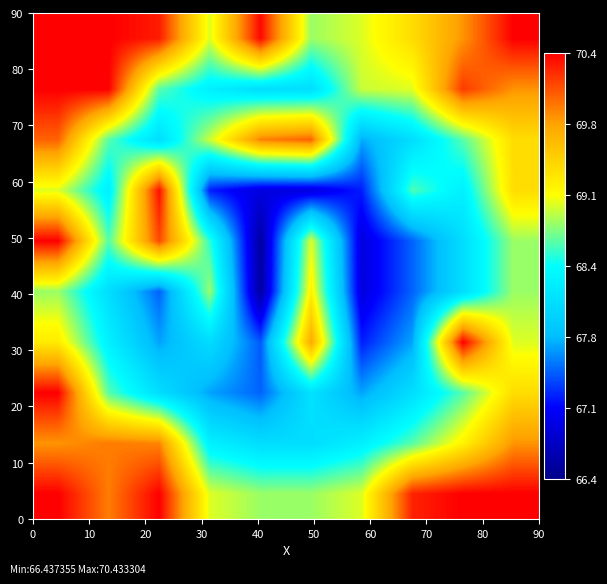

Reading right to left, transcribe all the data shown in this chart.

row_0: 90=70.4	80=70.4	70=70.3	60=69.0	50=68.8	40=68.8	30=69.0	20=70.4	10=69.9	0=70.4
row_1: 90=69.8	80=69.2	70=68.7	60=68.3	50=68.1	40=68.1	30=68.3	20=69.9	10=69.9	0=69.8
row_2: 90=69.3	80=68.7	70=68.1	60=67.7	50=68.1	40=67.5	30=67.7	20=68.1	10=68.7	0=70.4
row_3: 90=69.0	80=70.4	70=67.7	60=67.2	50=69.7	40=67.4	30=68.1	20=67.7	10=68.3	0=69.2
row_4: 90=68.8	80=68.1	70=67.5	60=66.9	50=69.2	40=66.6	30=68.8	20=67.5	10=68.1	0=68.8
row_5: 90=68.8	80=68.1	70=67.5	60=66.9	50=69.0	40=66.6	30=68.6	20=70.1	10=68.7	0=70.4
row_6: 90=69.3	80=68.3	70=68.6	60=67.2	50=66.9	40=66.9	30=67.2	20=70.4	10=68.3	0=69.0
row_7: 90=69.3	80=68.7	70=68.1	60=67.7	50=70.0	40=69.9	30=69.0	20=68.1	10=68.7	0=70.0
row_8: 90=69.8	80=70.2	70=69.0	60=69.0	50=68.1	40=68.1	30=68.3	20=68.7	10=70.4	0=70.4
row_9: 90=70.4	80=69.8	70=69.3	60=69.0	50=68.8	40=70.4	30=69.0	20=70.3	10=70.4	0=70.4